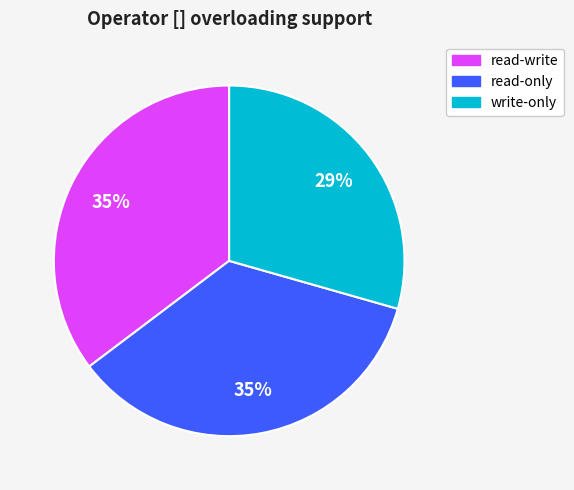

Count the number of slices in the pie.

3